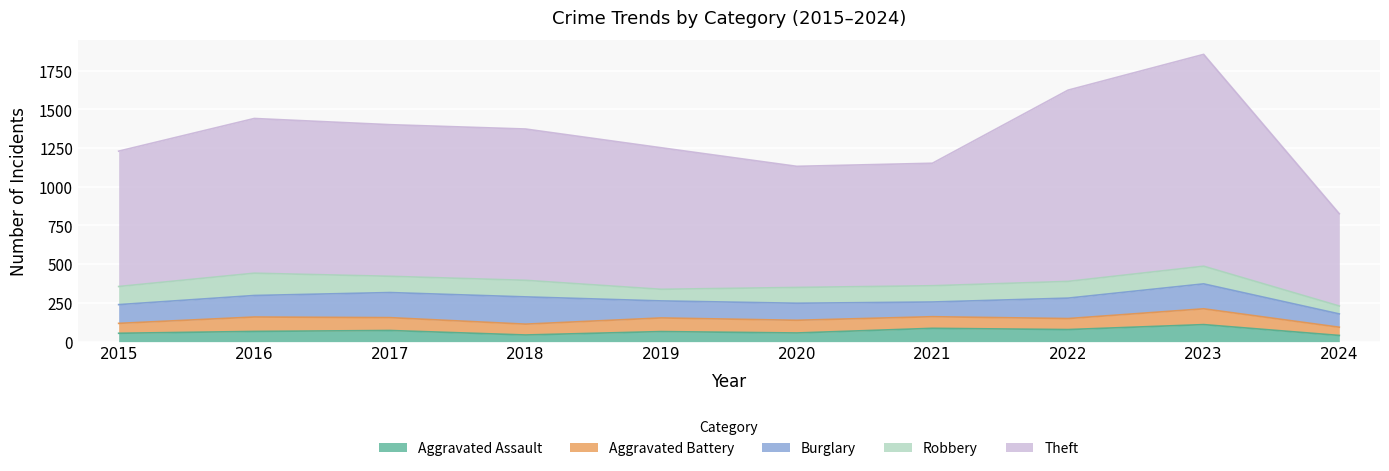

At which category is the sum across all series the highest?

2023